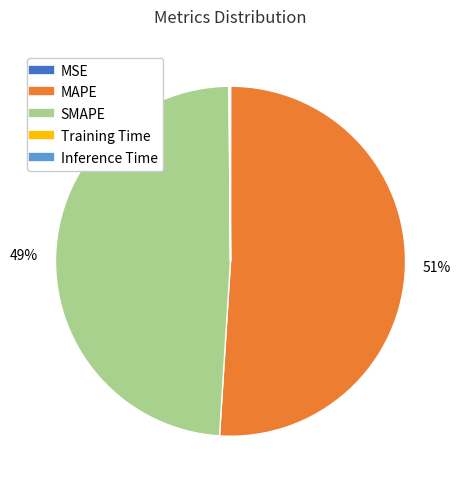

To the nearest percent, what is the difference between the largest and smallest slice percentages?

51%